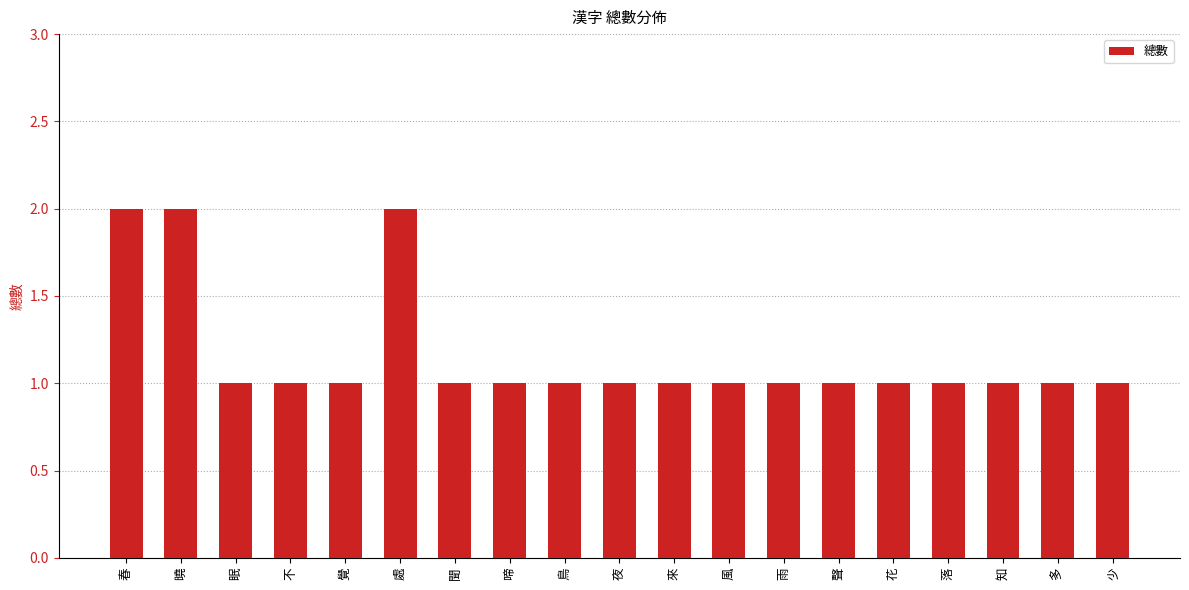

True or false: the data shows 1 at 眠.

True